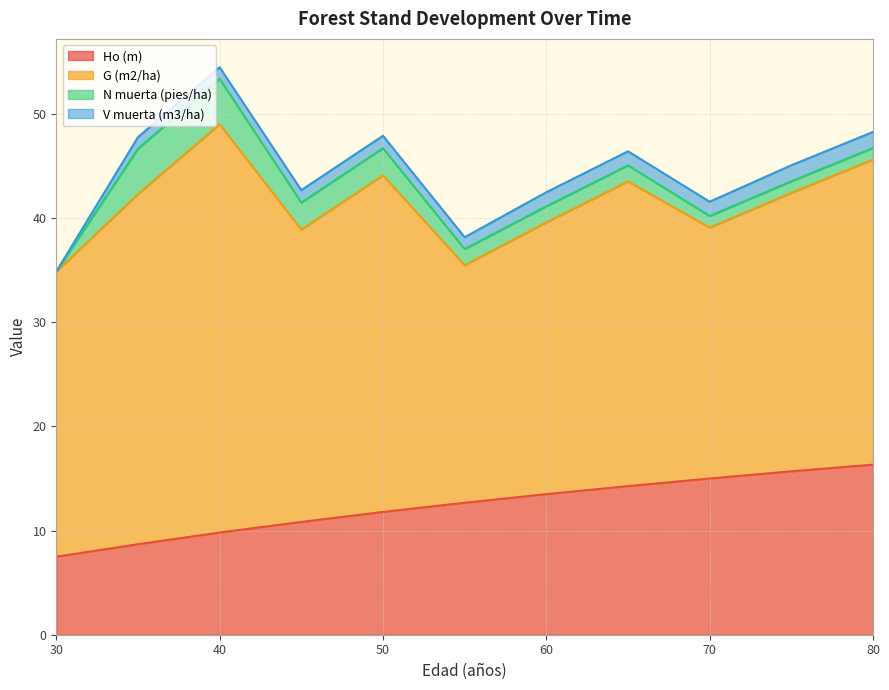

Which series changed the most between 45 and 60?

Ho (m)